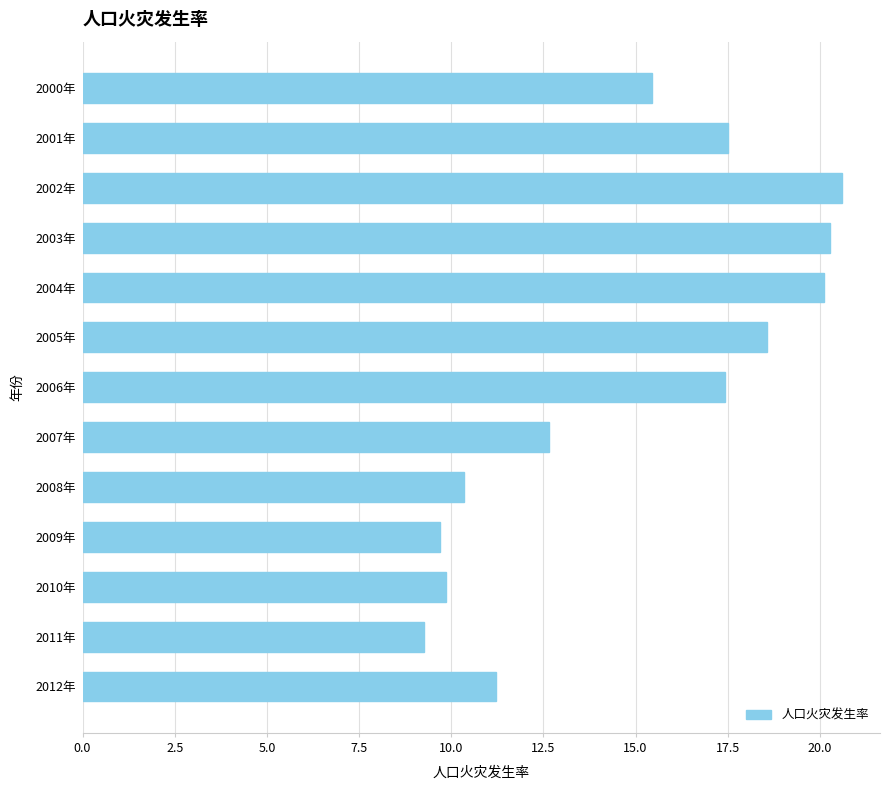

Which has a higher value, 2003年 or 2007年?

2003年